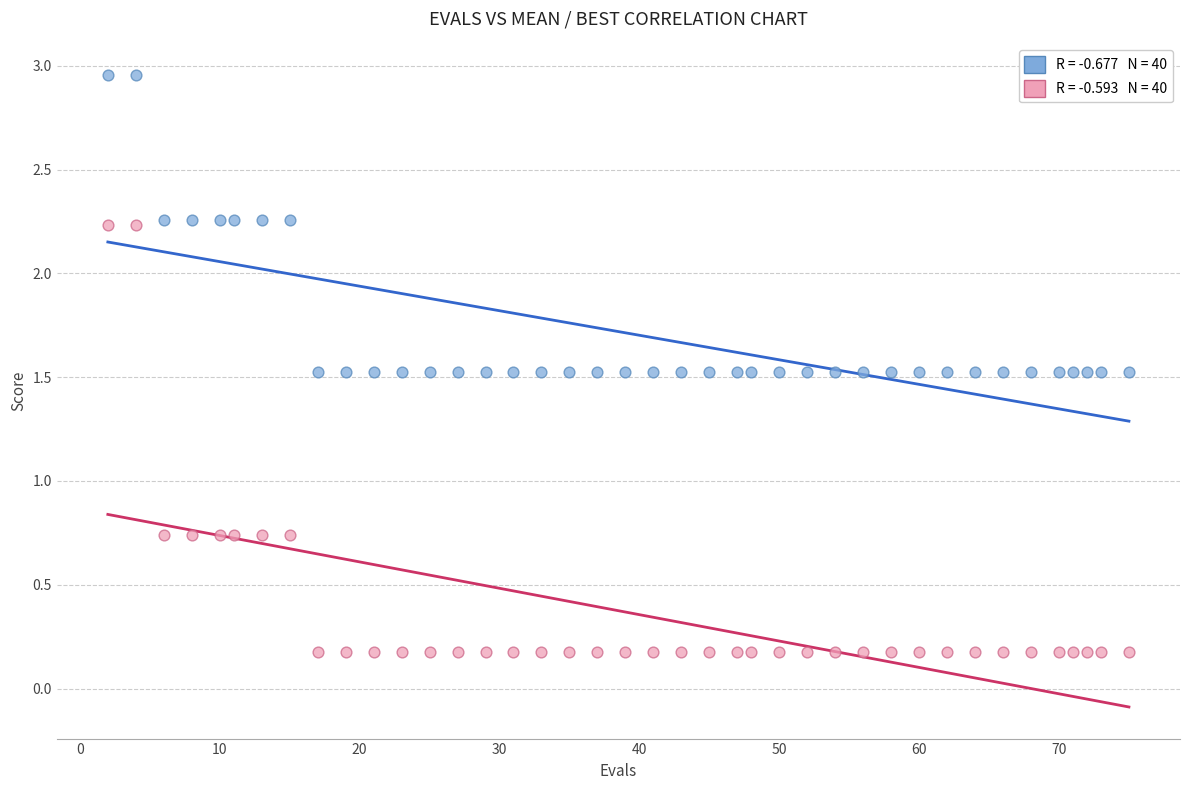

Across all data points, what is the range of Y values (max minus min)?

2.8